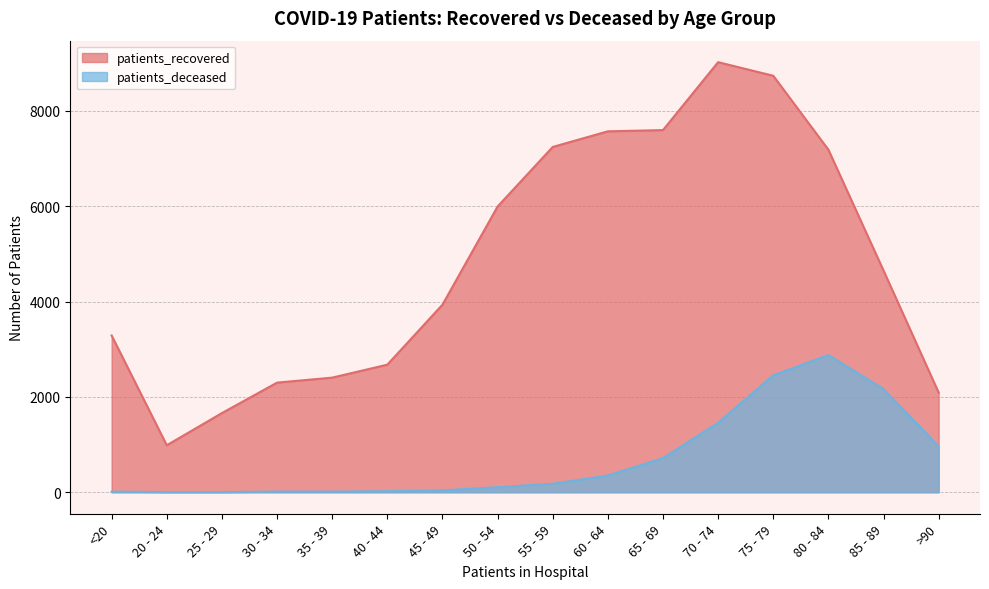

What is the difference between the patients_recovered values at 55 - 59 and 70 - 74?

1779